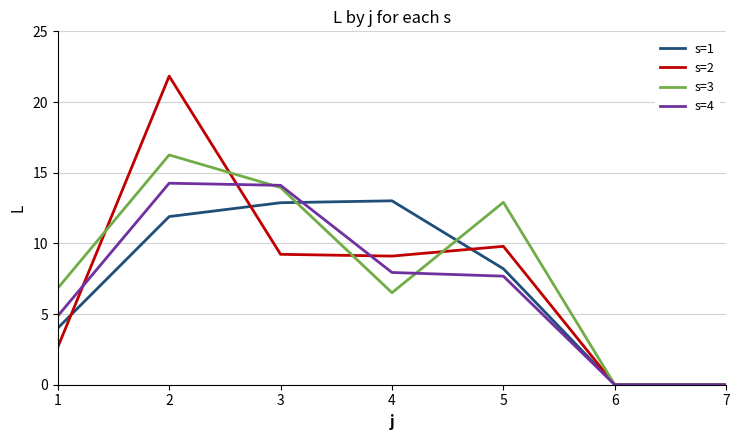

What is the maximum value for s=3?

16.3